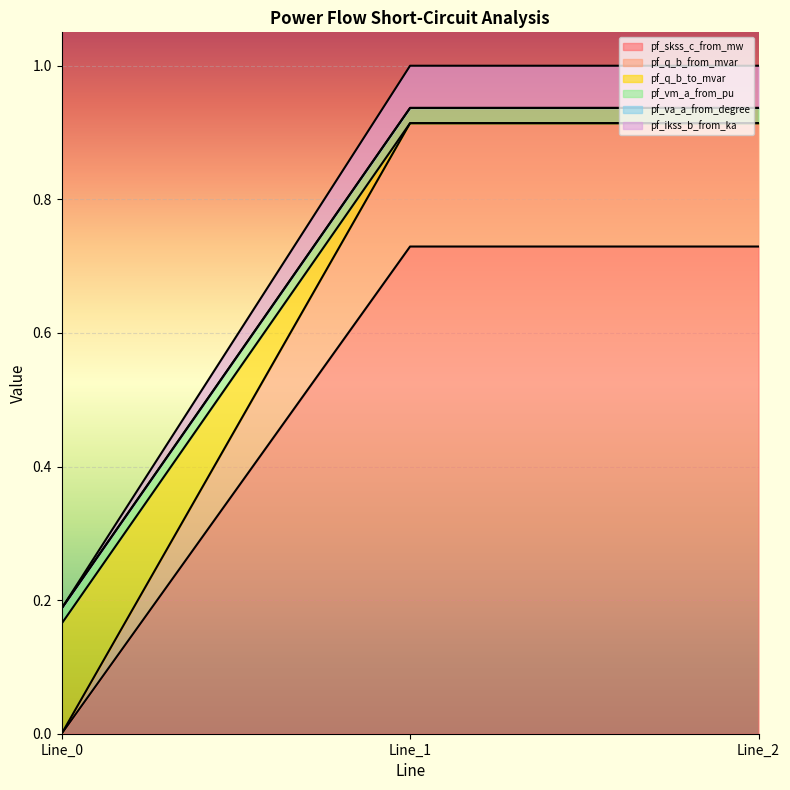

What is the value of the pf_q_b_to_mvar point at the 3rd from the left?

0.9